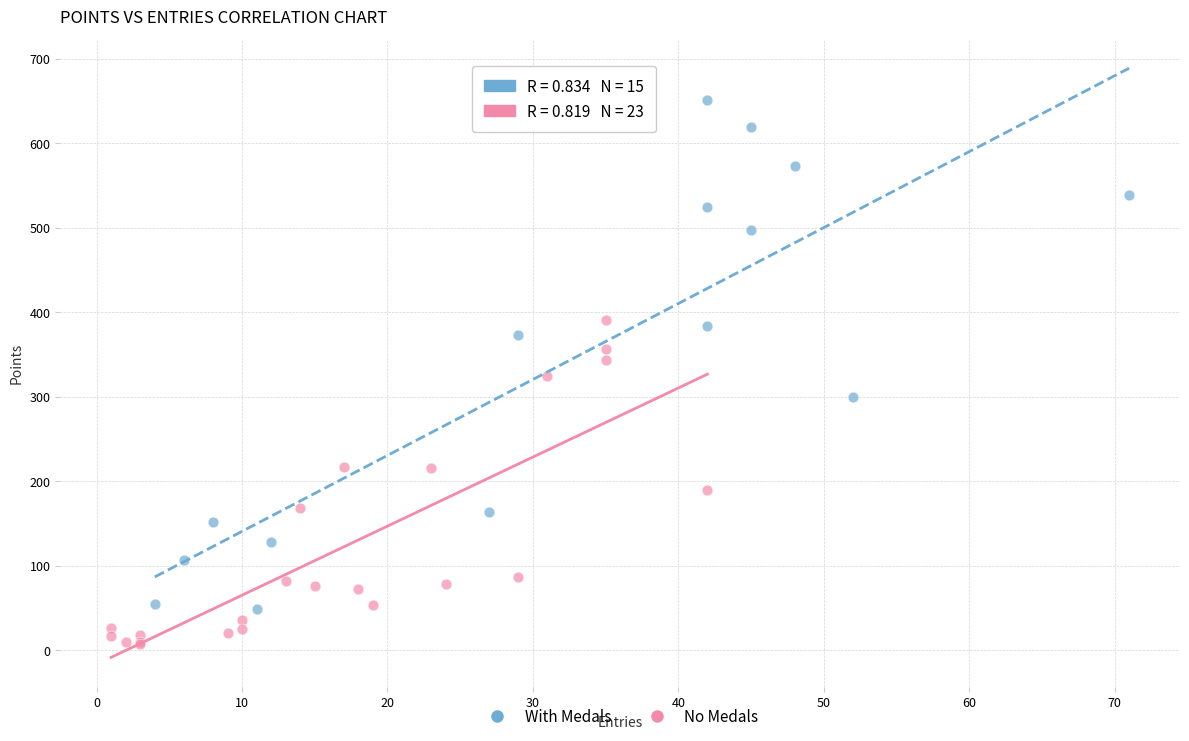

Which series contains the highest Y value?

With Medals